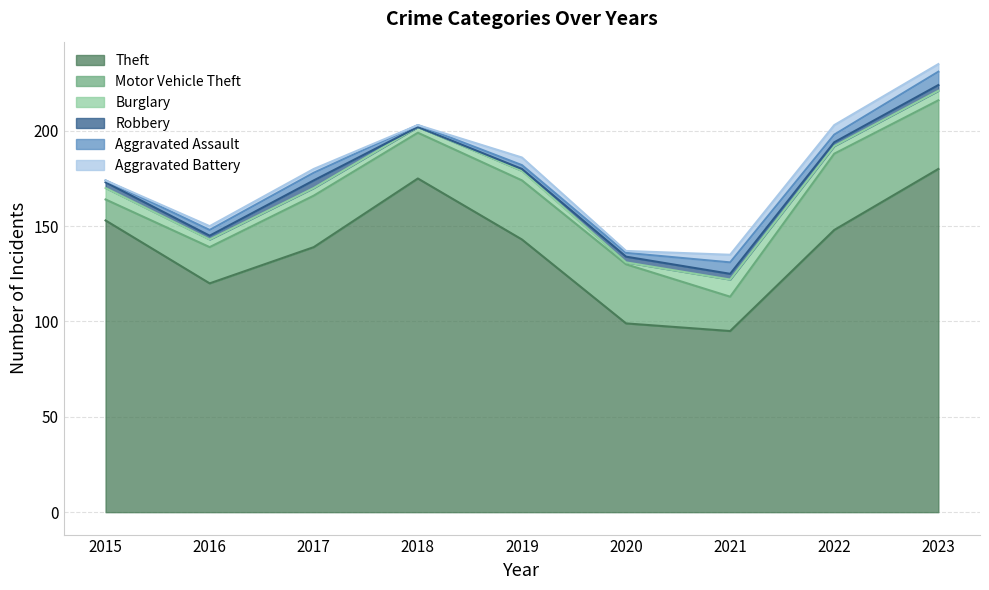

How many Burglary values are between 4 and 5?

5